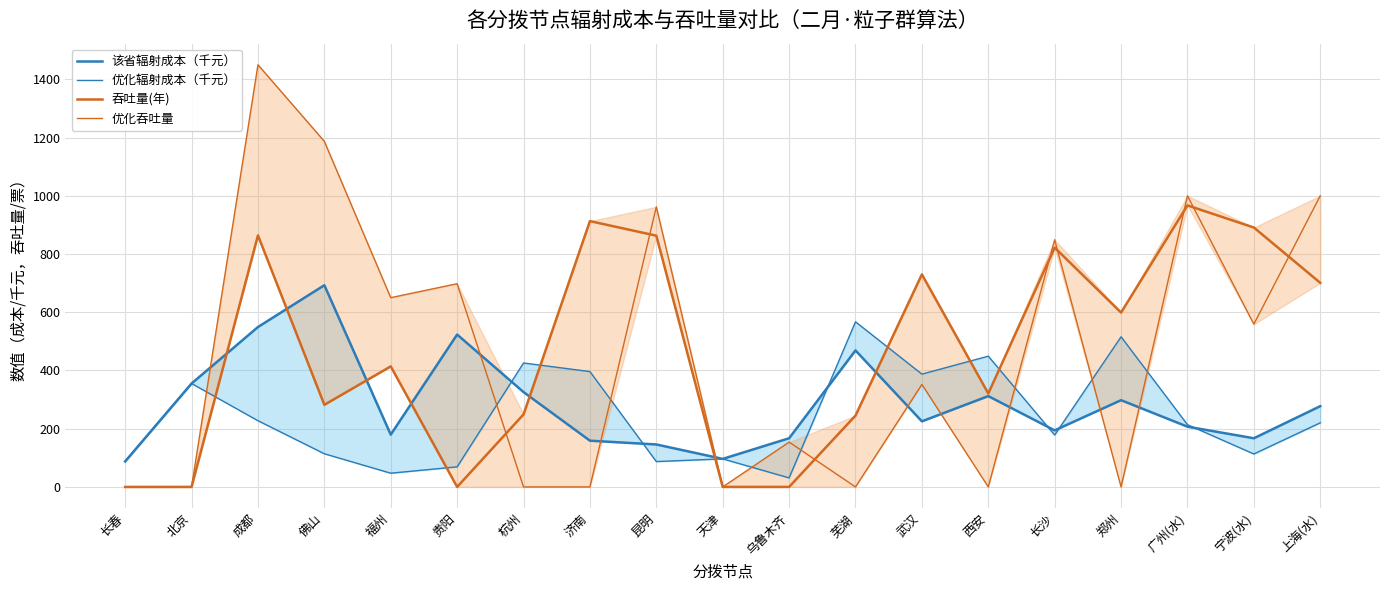

What position from the right is 杭州?

13